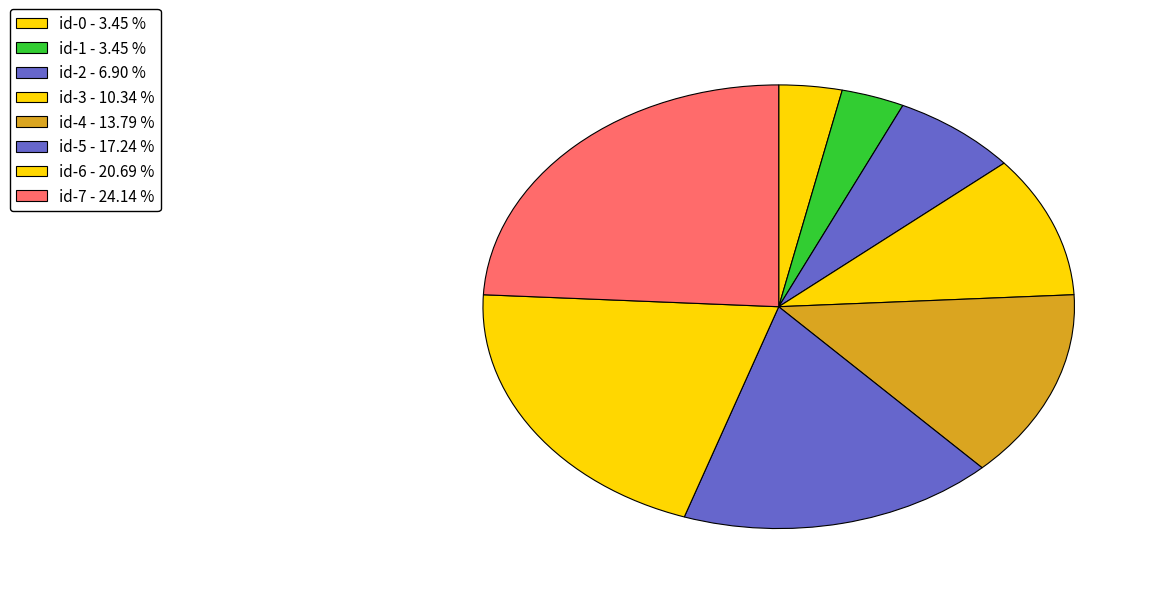

To the nearest percent, what percentage of the pie is id-7?

24%